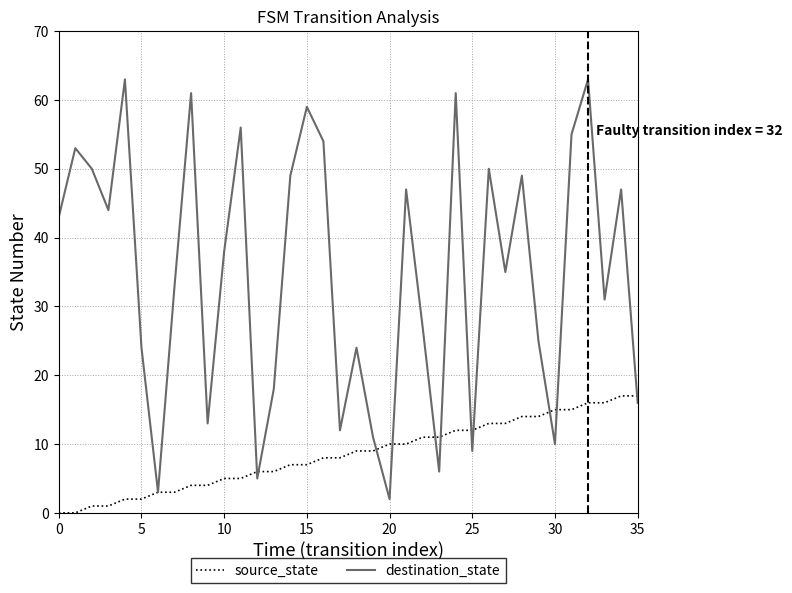

What is the maximum value for destination_state?

63